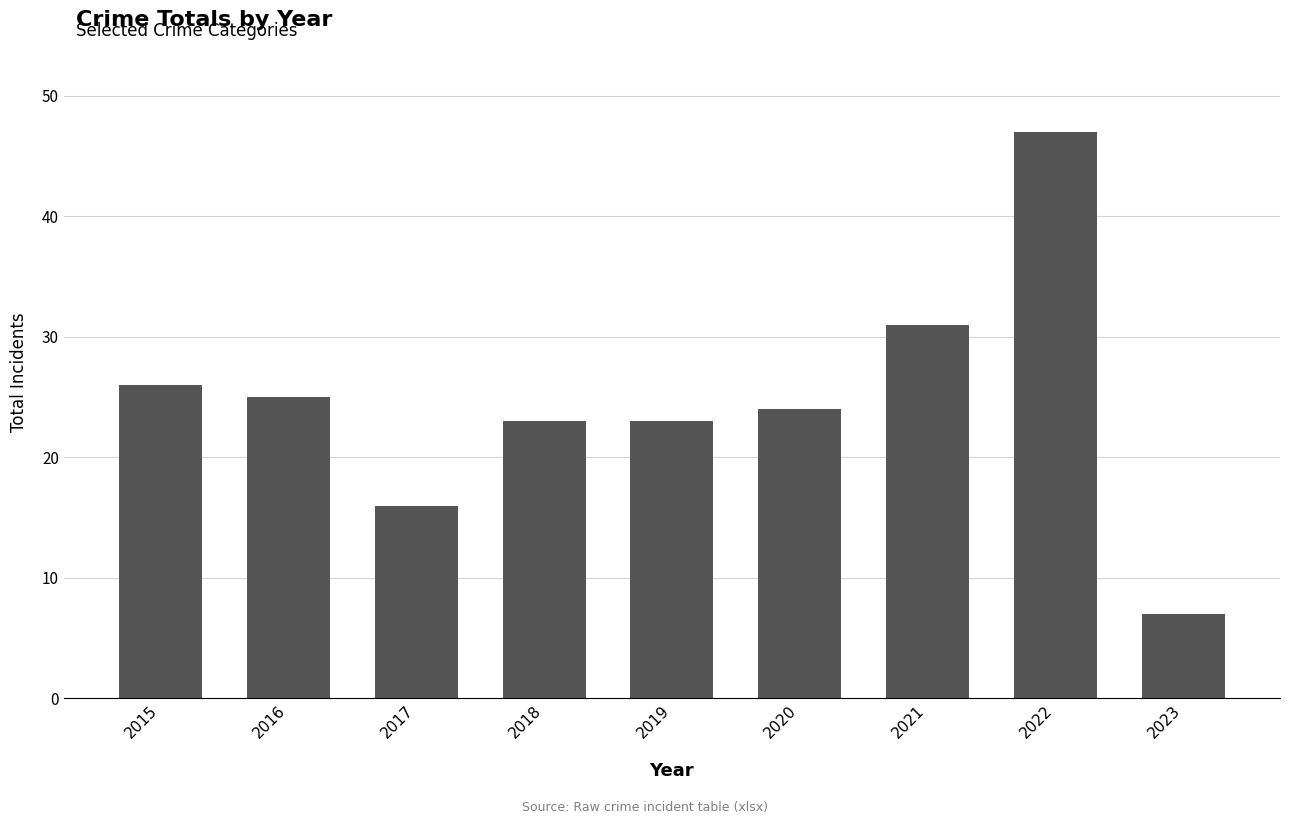

Between 2022 and 2019, which is larger?

2022